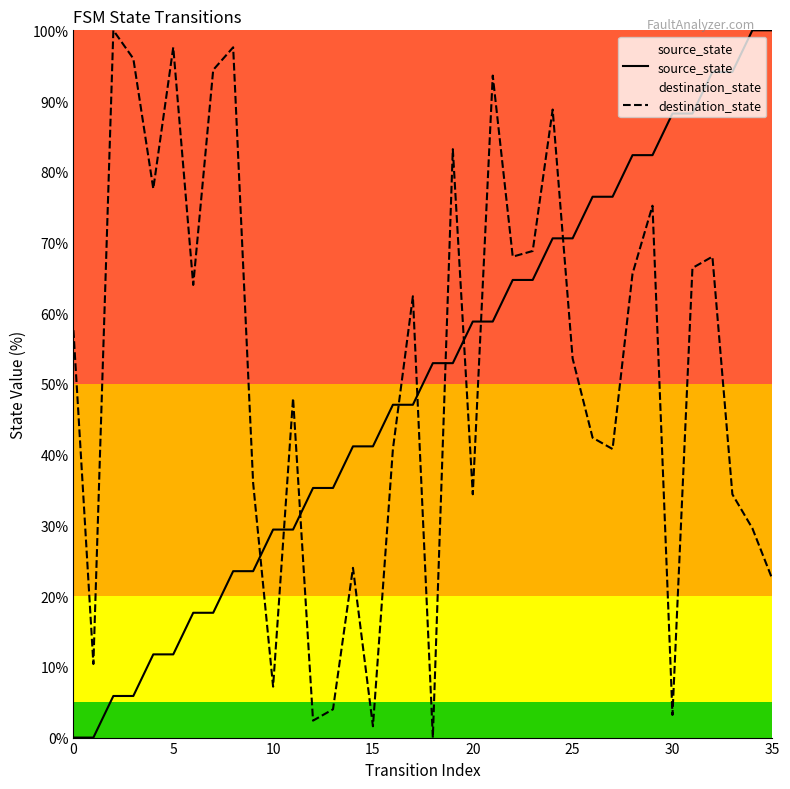

What is the label of the 12th point from the left?

11